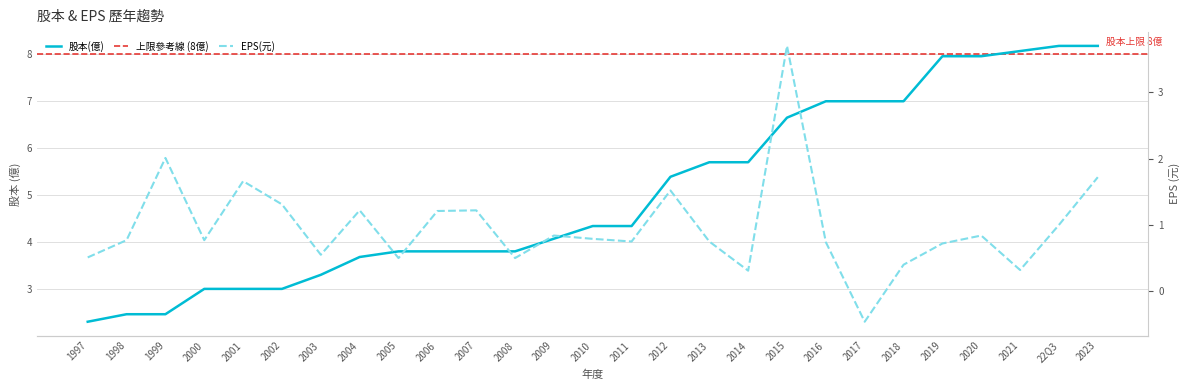

What position from the right is 2010?

14